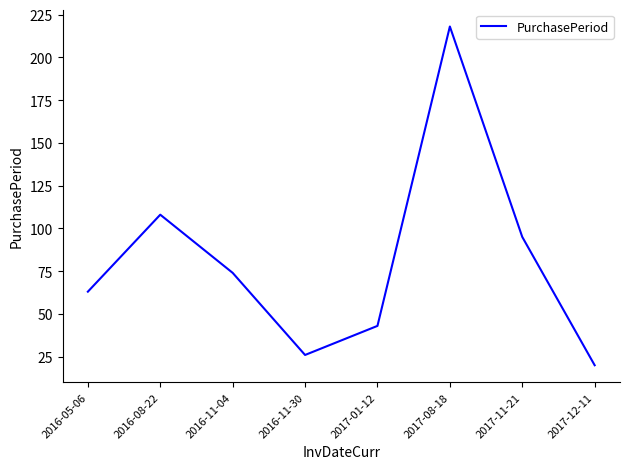

How many lines are shown in the chart?

1